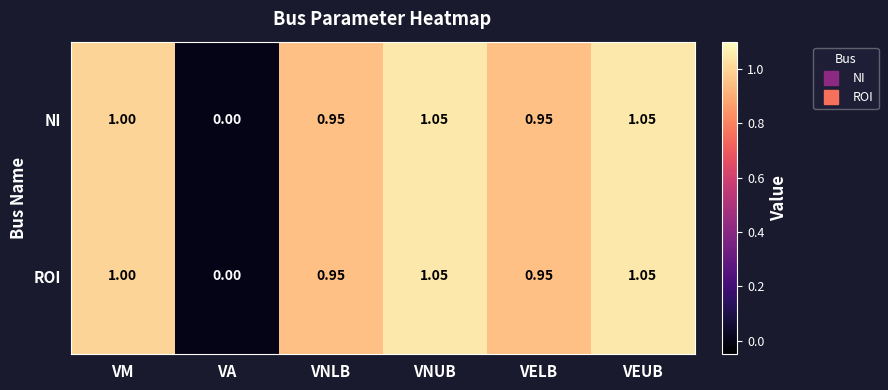

At which label does NI reach its minimum?

VA